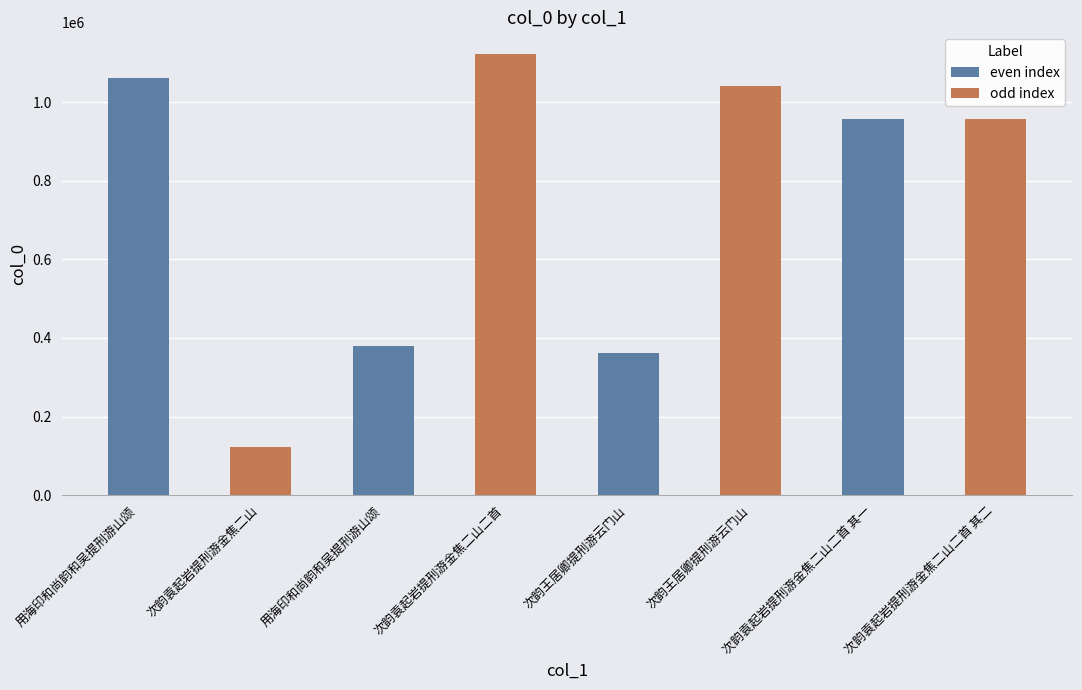

What is the label of the 2nd bar from the left?

次韵袁起岩提刑游金焦二山